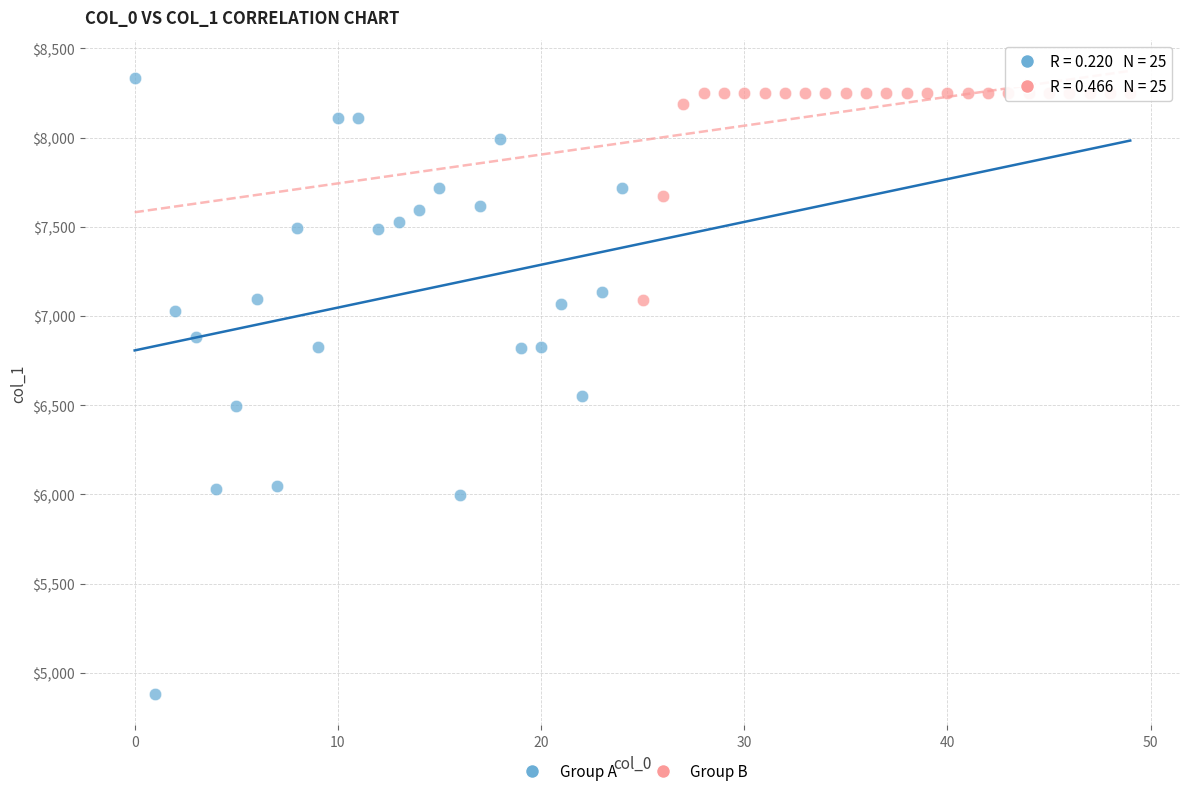

Which series has the largest Y range (max minus min)?

Group A